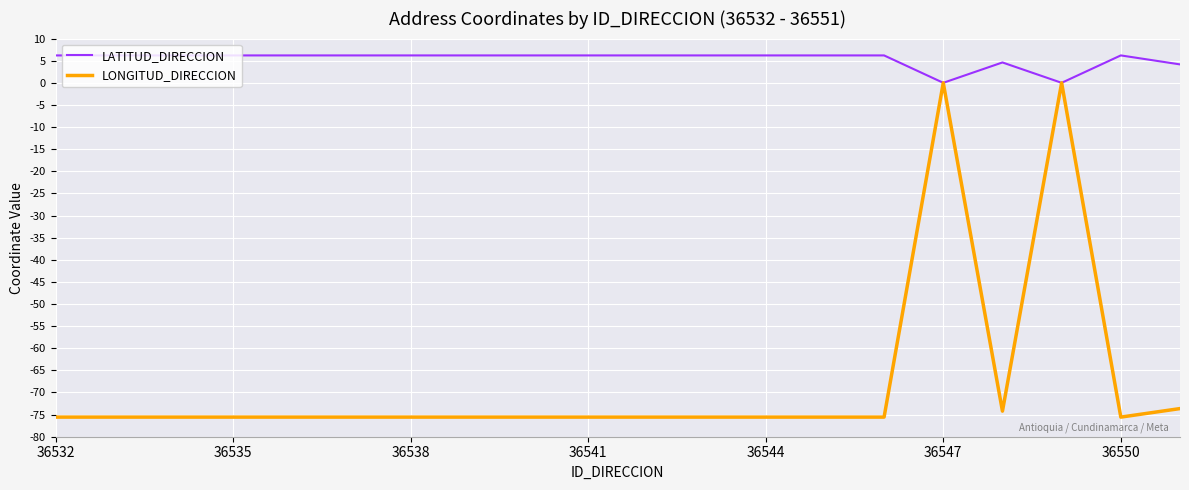

Which series has the largest total across all categories?

LATITUD_DIRECCION